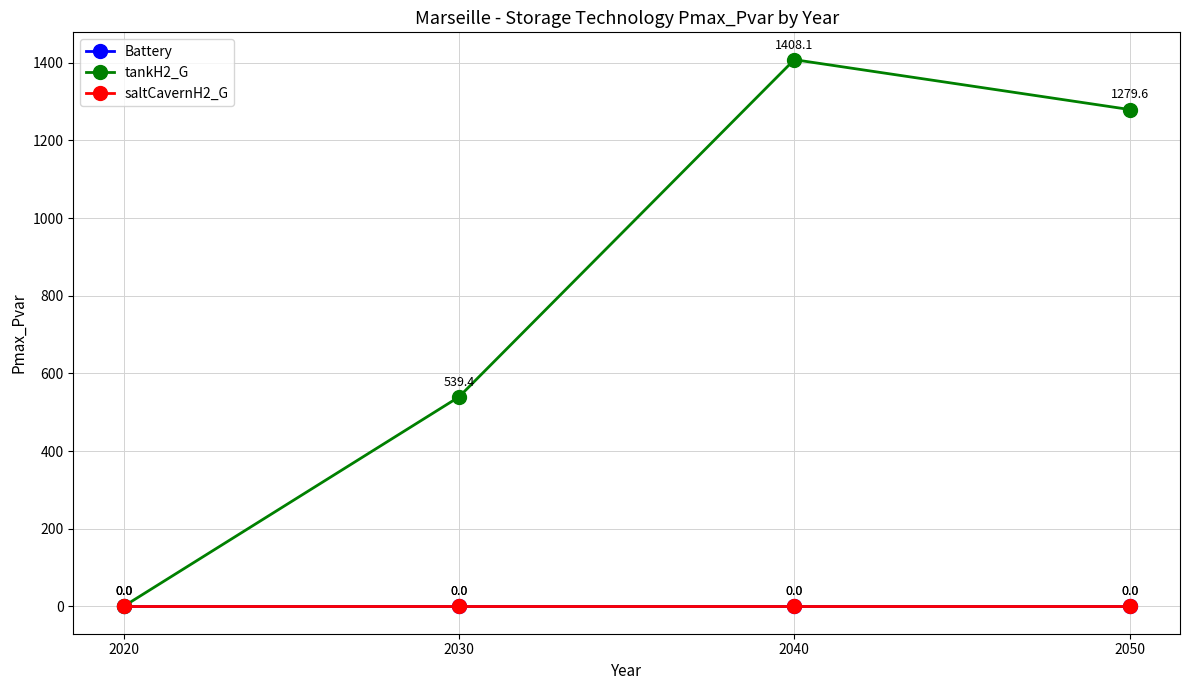

True or false: tankH2_G and Battery cross at least once.

False